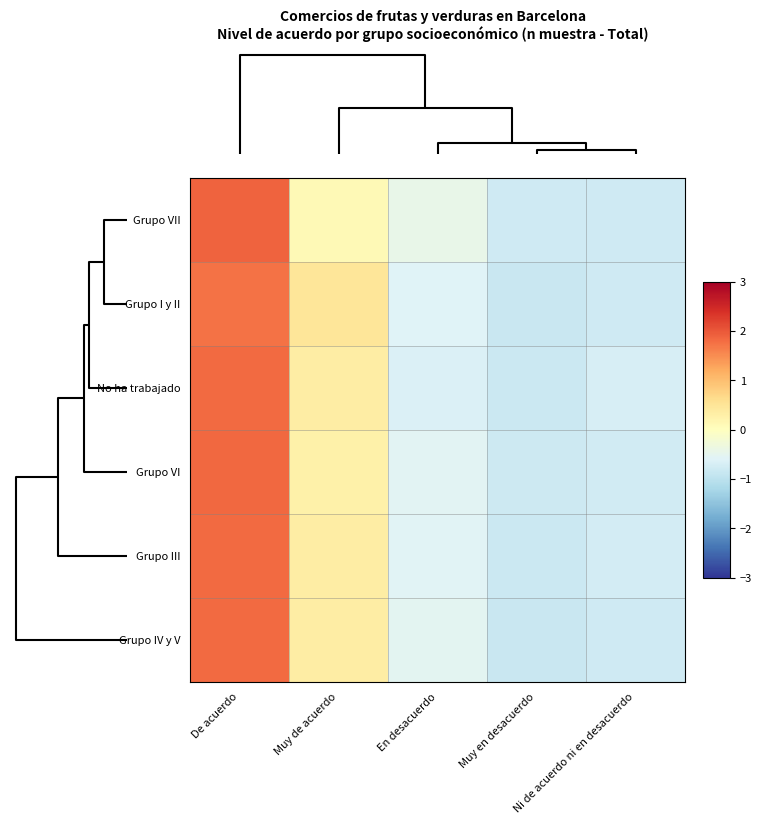

At Muy en desacuerdo, list the series in order from smallest to largest.

Grupo I y II, Grupo IV y V, No ha trabajado, Grupo III, Grupo VI, Grupo VII